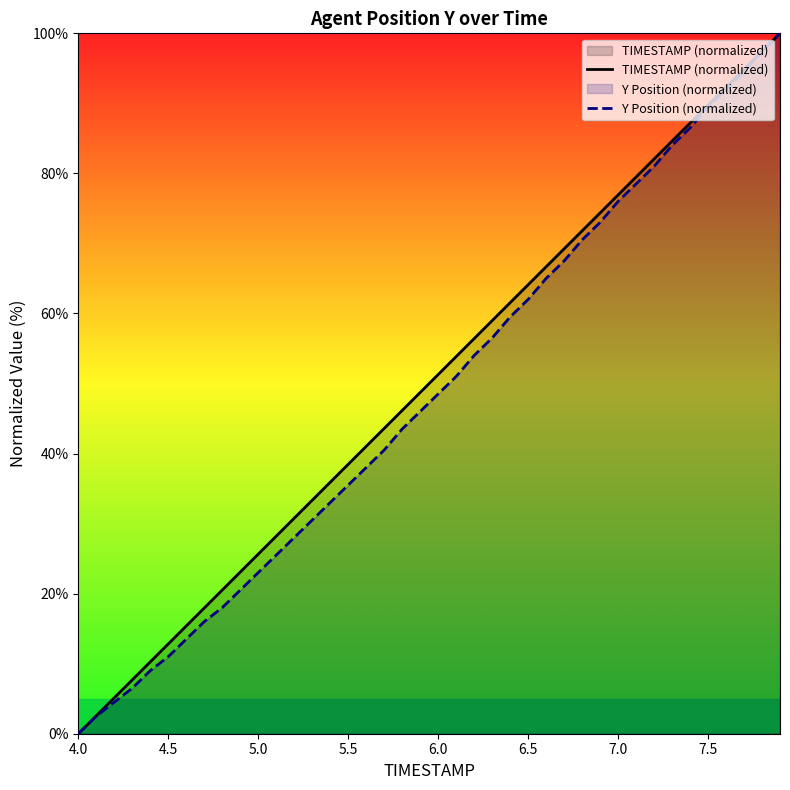

What value does the Y Position (normalized) series have at 6.5?

62.0